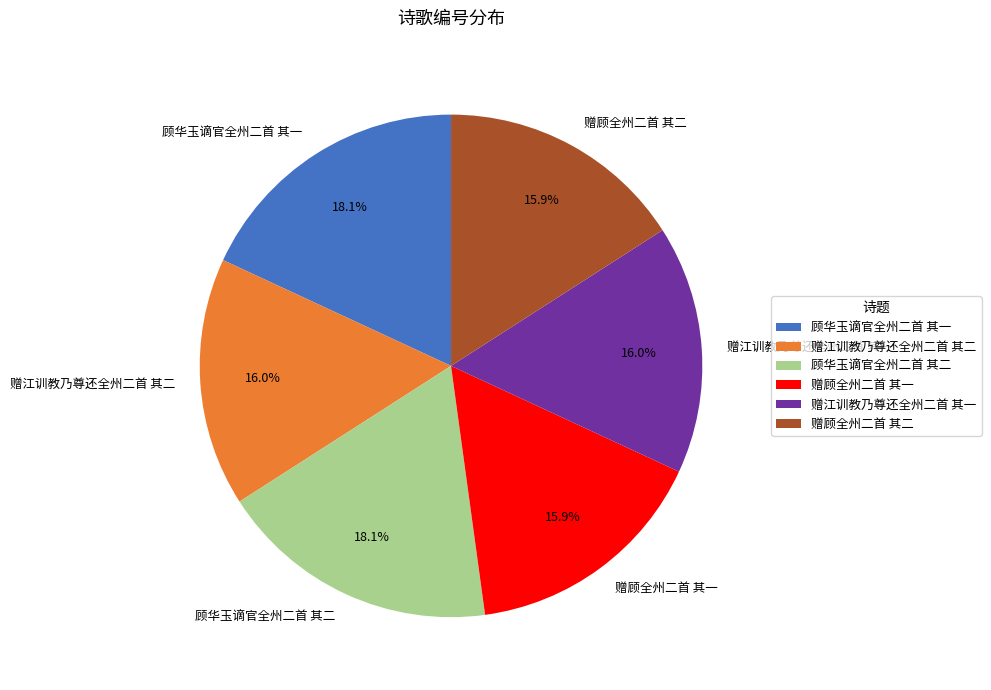

Do 赠顾全州二首 其一 and 顾华玉谪官全州二首 其二 together represent more than half of the pie?

No